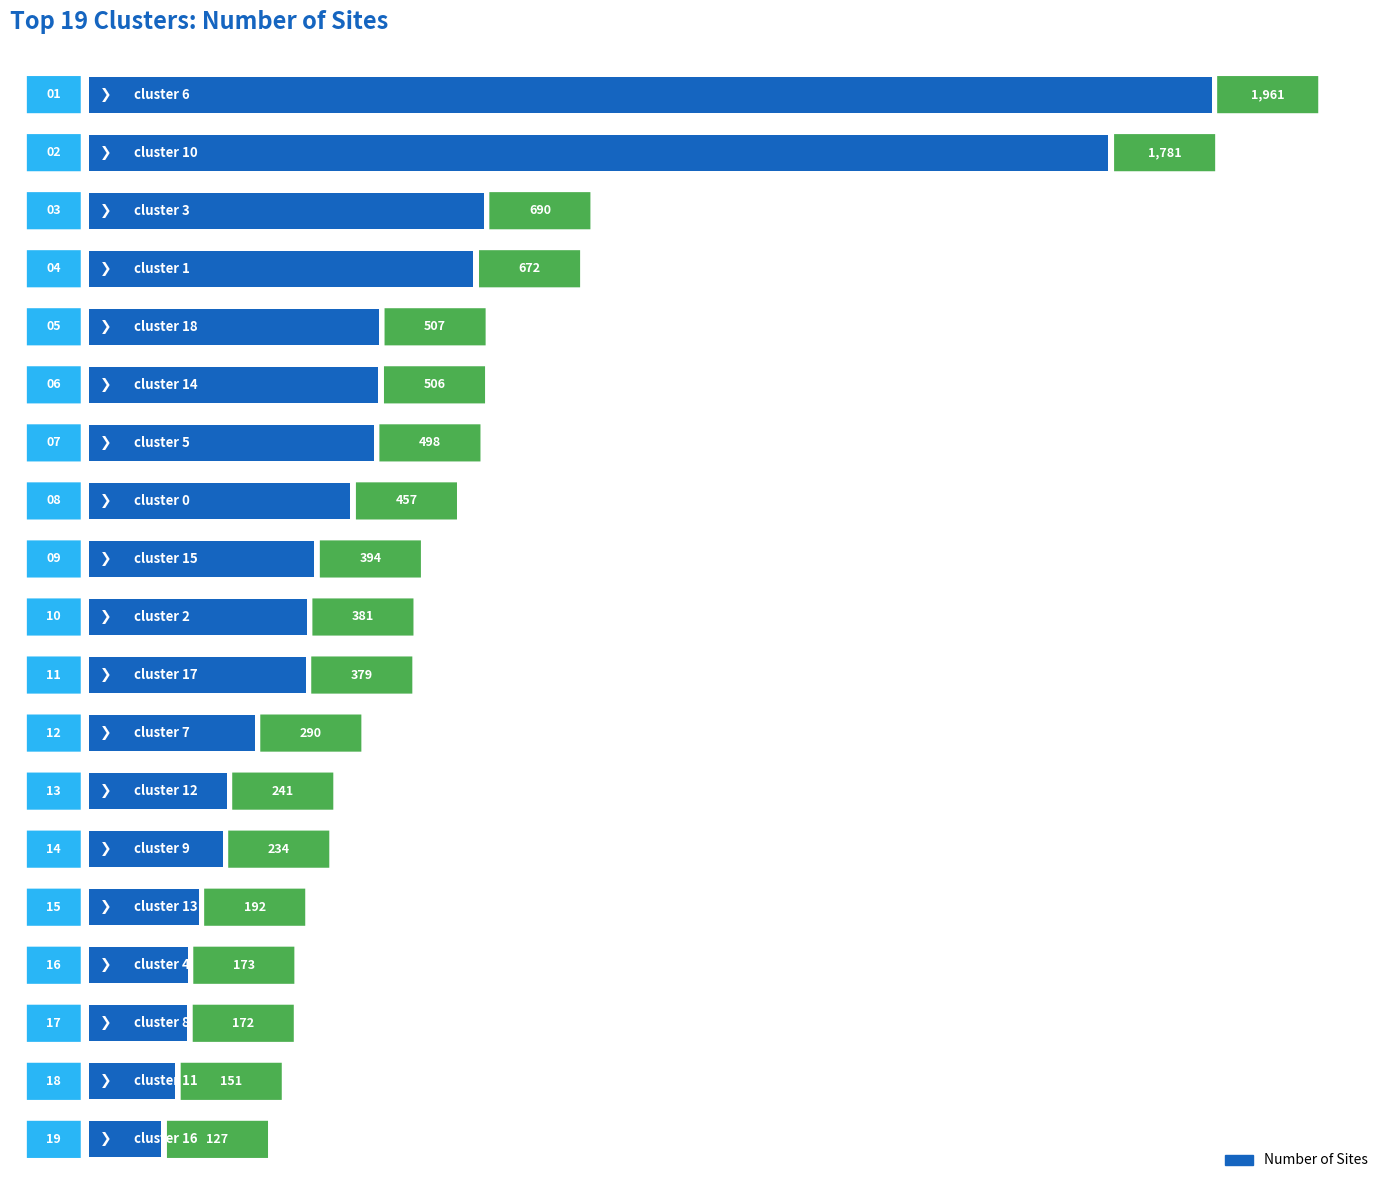

Count the number of data series in this chart.

1